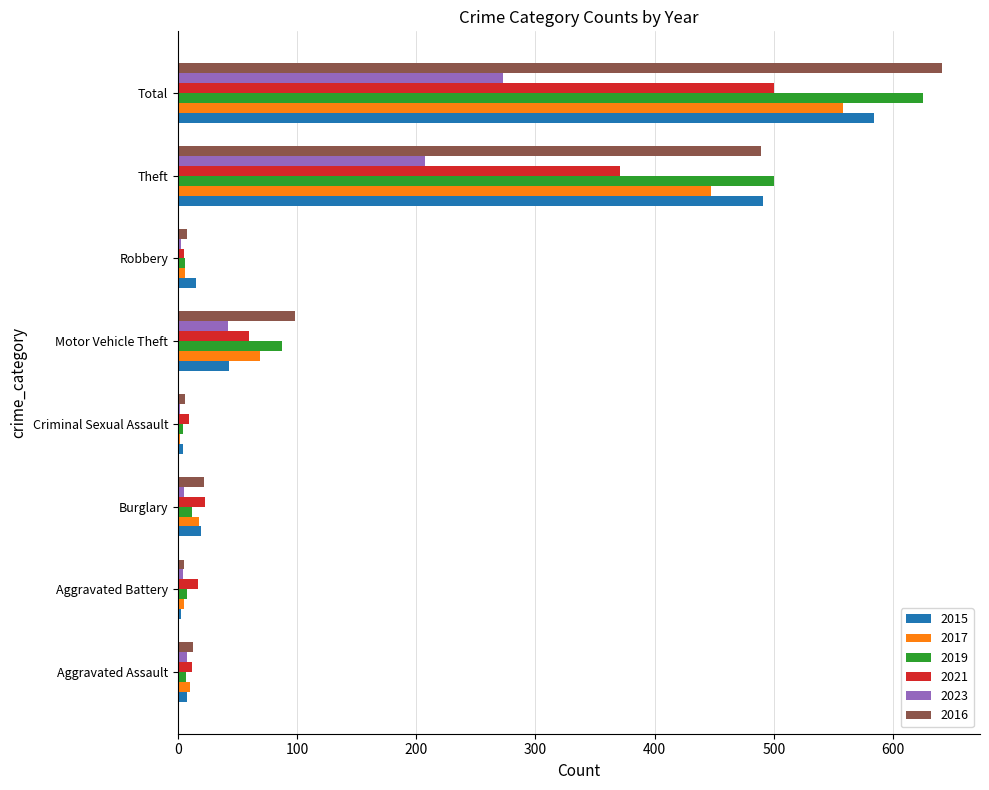

What is the total value across all series at Theft?

2505